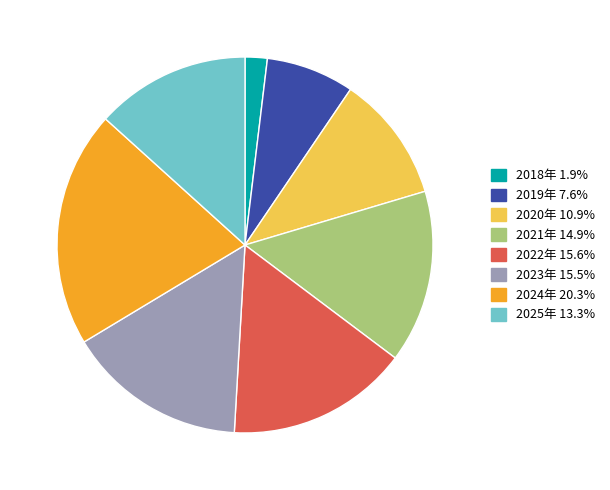

How many segments does this pie chart have?

8